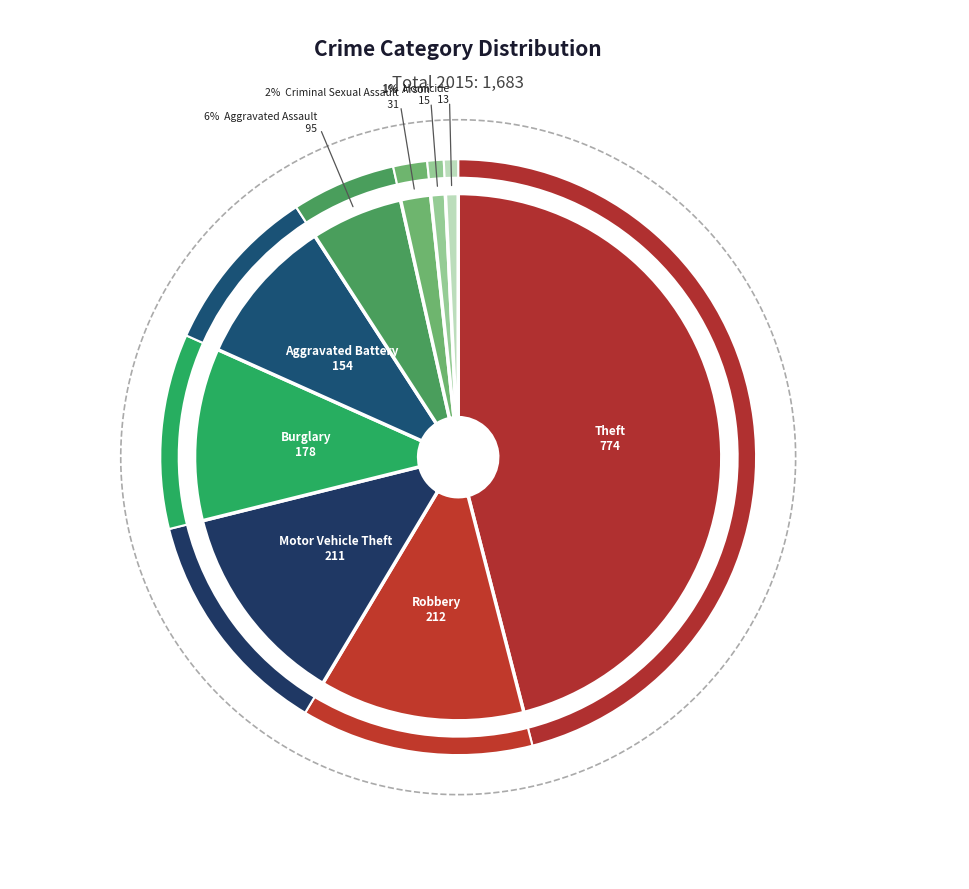

How many slices are in this pie chart?

9